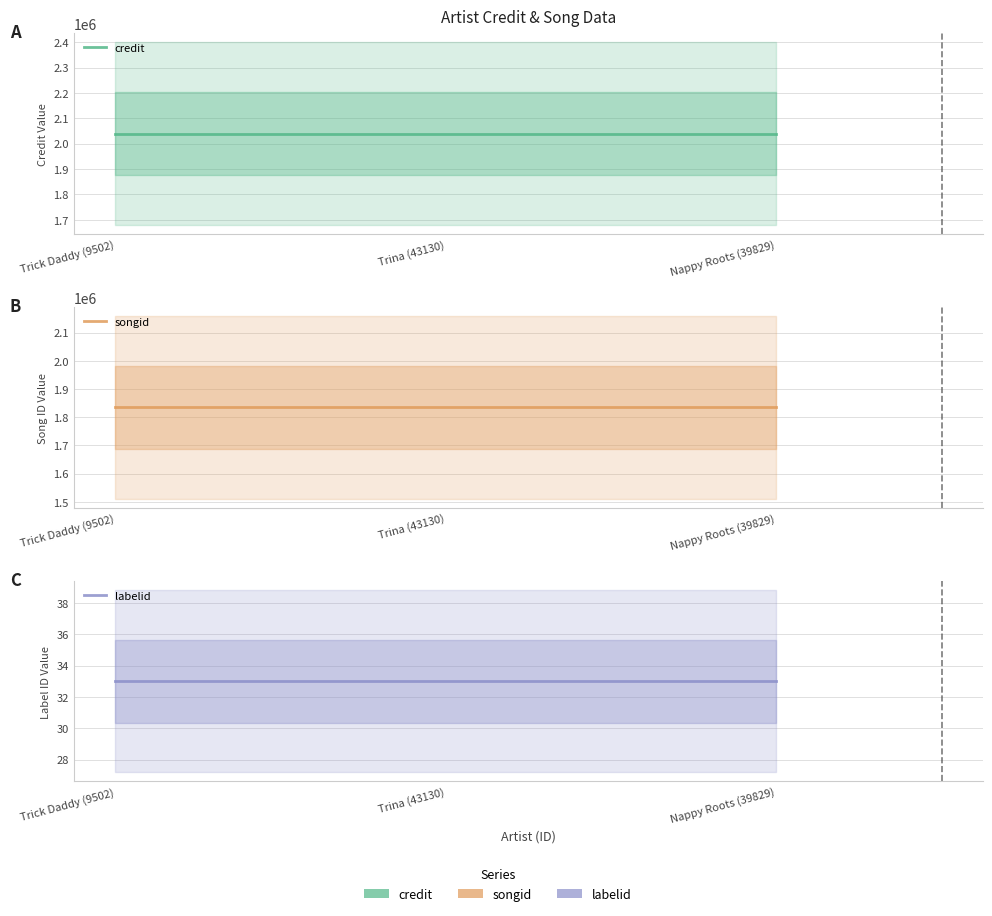

The songid series shows 1834678 at Nappy Roots (39829). True or false?

True